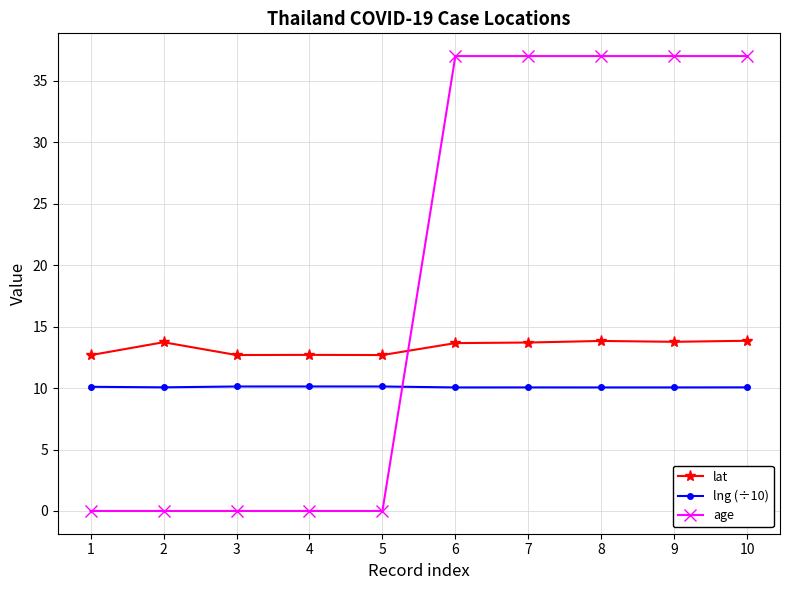

At which category does lat reach its first local peak?

2